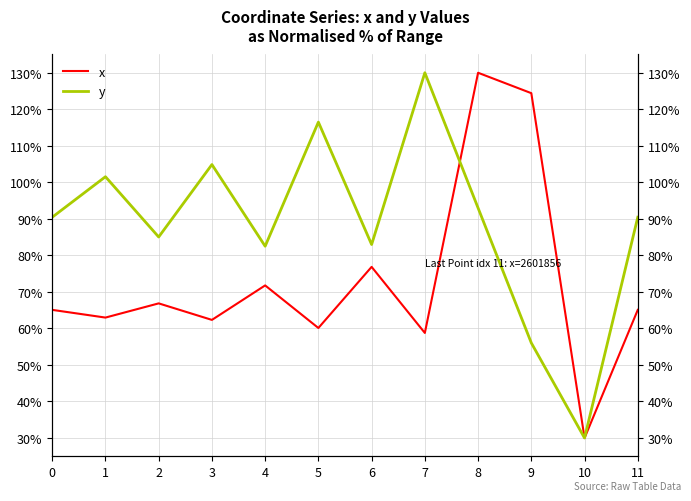

Where is x nearest to the value 80?

6